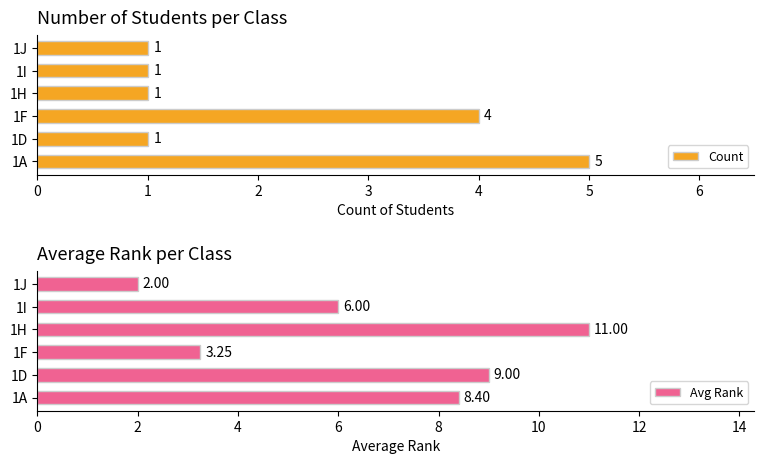

Reading right to left, transcribe all the data shown in this chart.

Count: 1.0	1.0	1.0	4.0	1.0	5.0
Avg Rank: 2.0	6.0	11.0	3.2	9.0	8.4